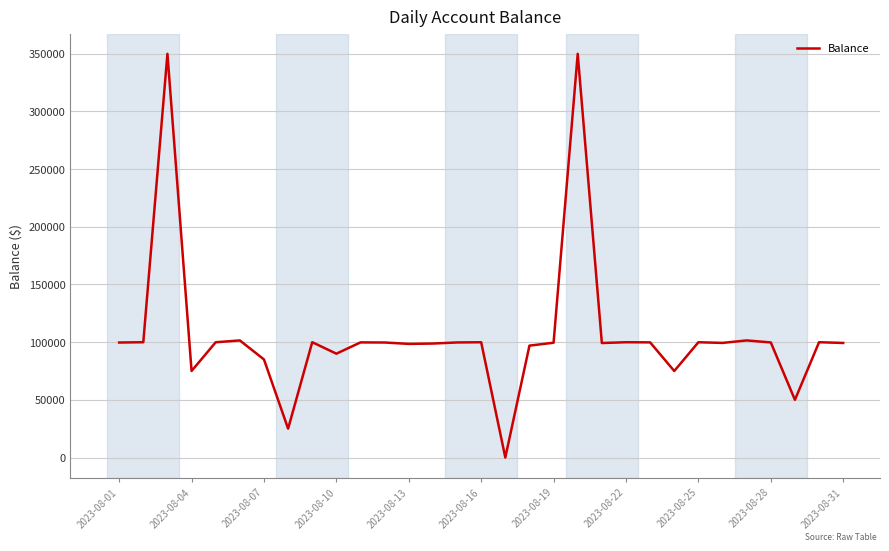

What is the difference between the maximum and minimum values?

350000.0